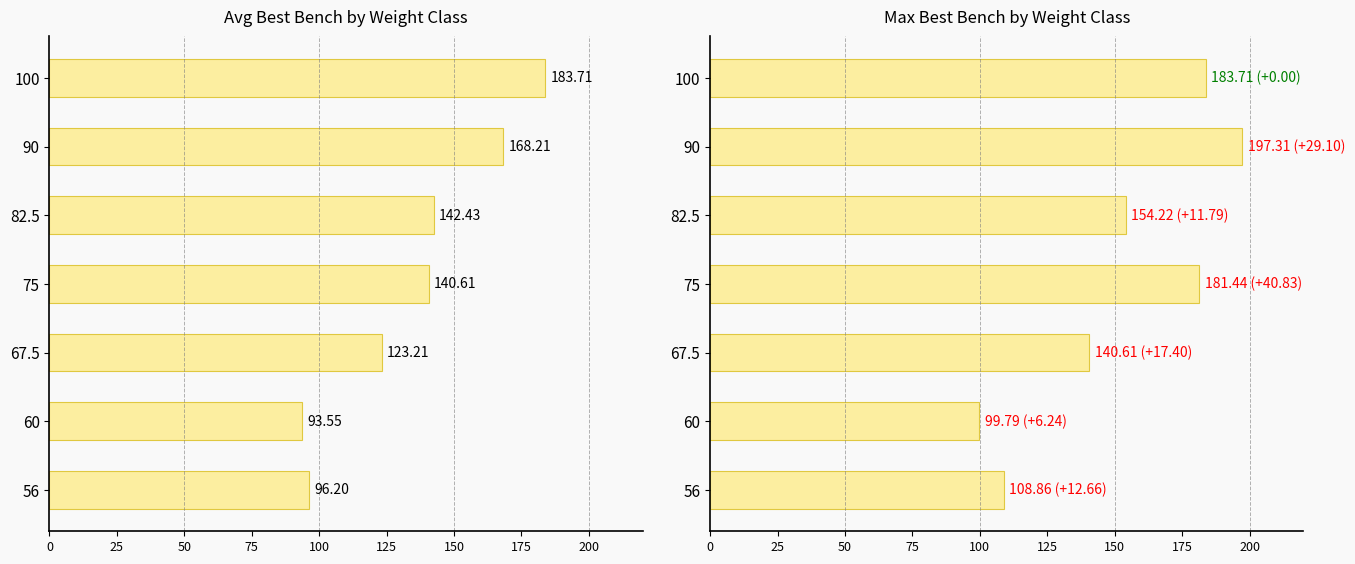

Reading left to right, transcribe all the data shown in this chart.

Avg Best Bench (kg): 96.2	93.5	123.2	140.6	142.4	168.2	183.7
Max Best Bench (kg): 108.9	99.8	140.6	181.4	154.2	197.3	183.7